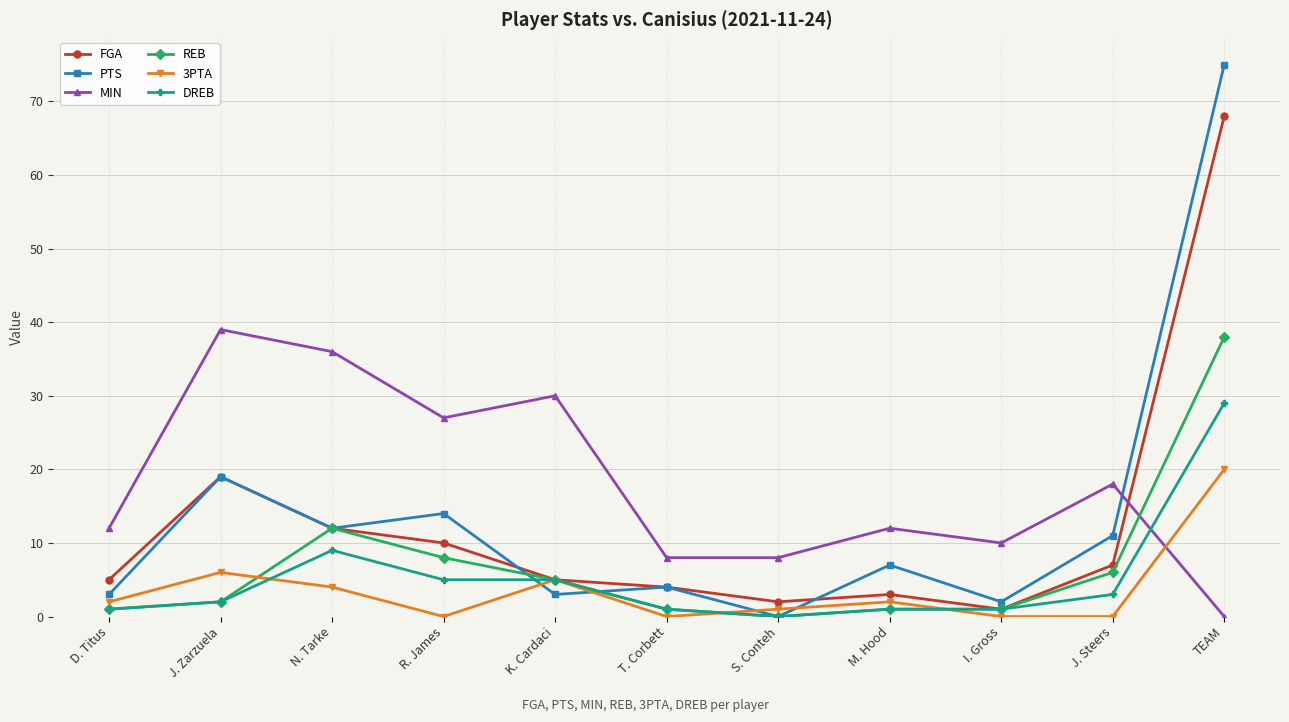

What is the maximum value for REB?

38